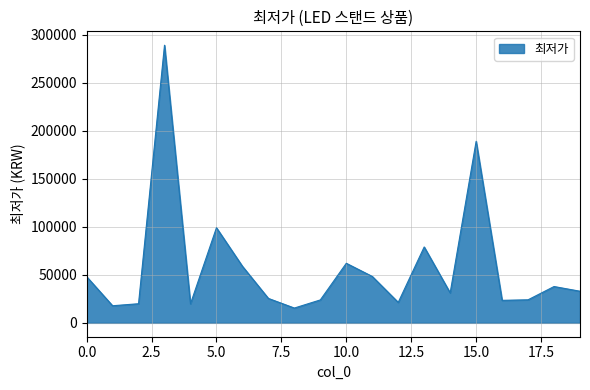

What is the minimum value shown in the chart?

15400